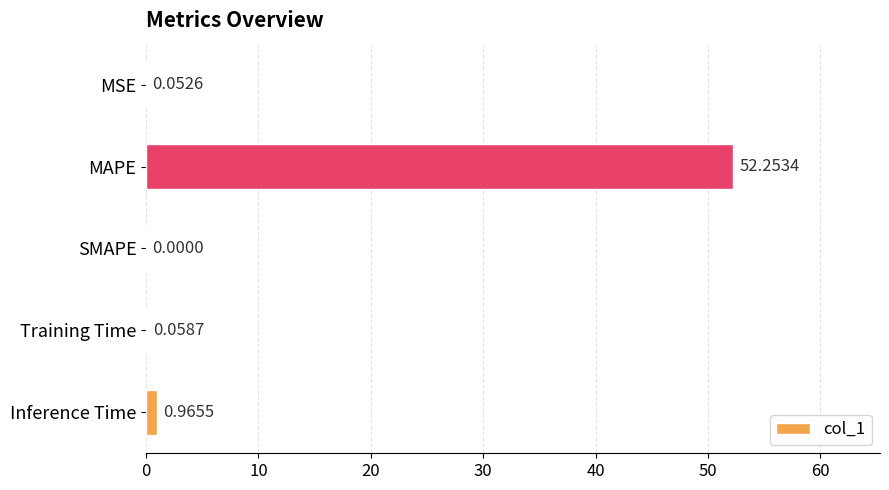

At which label is the value closest to 26?

Inference Time